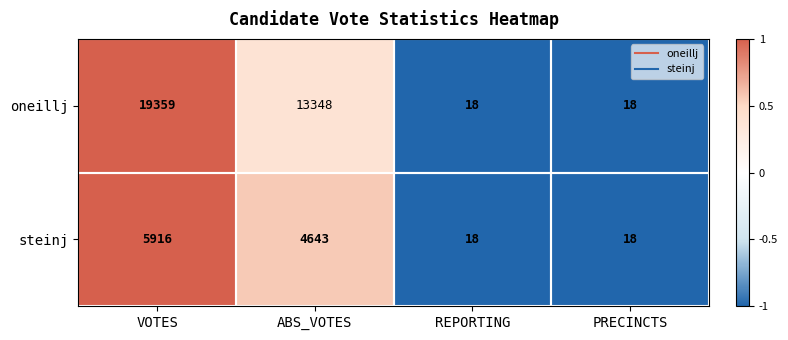

Between VOTES and REPORTING, which series saw the biggest shift?

oneillj